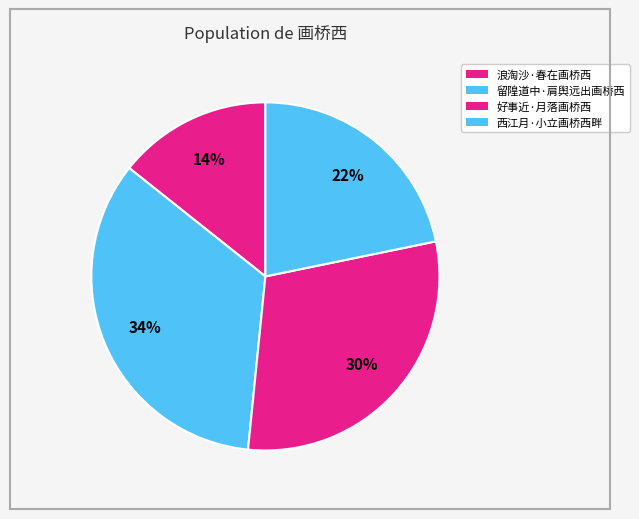

How many segments does this pie chart have?

4